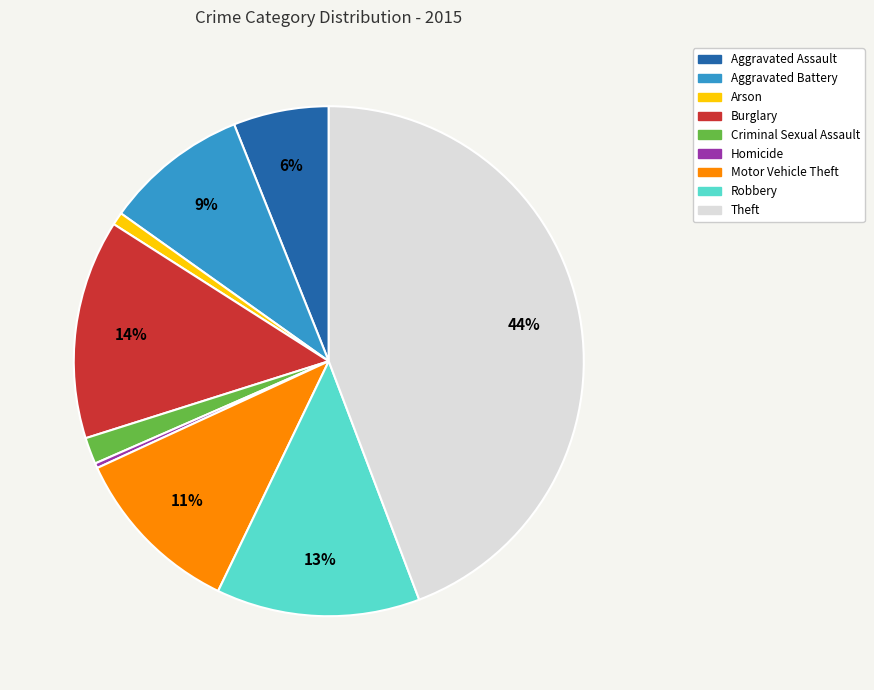

Combined, do Arson and Aggravated Assault account for over 50%?

No